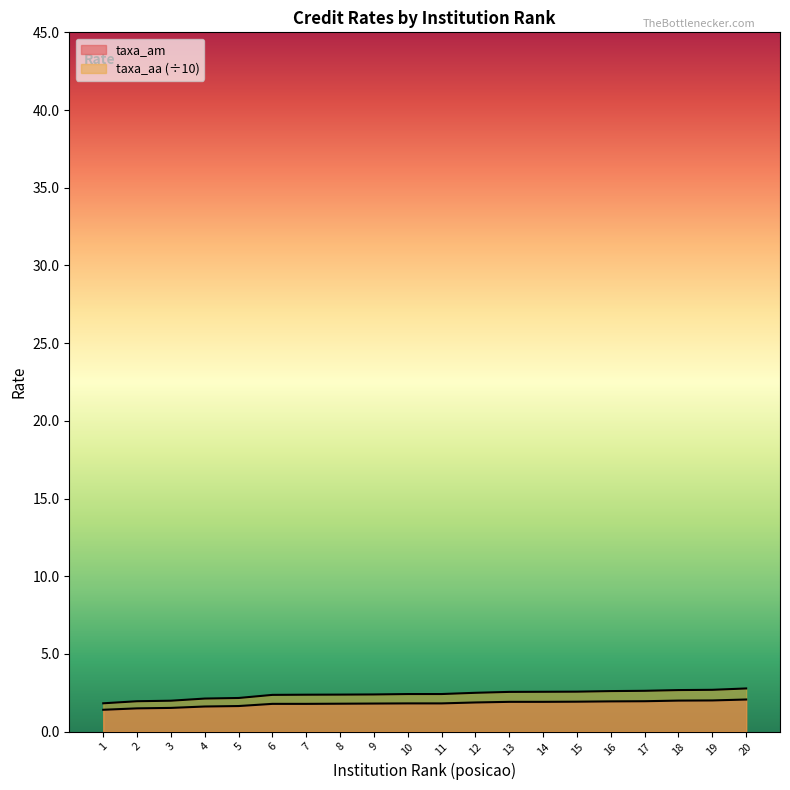

What is the total value across all series at 5?

3.8